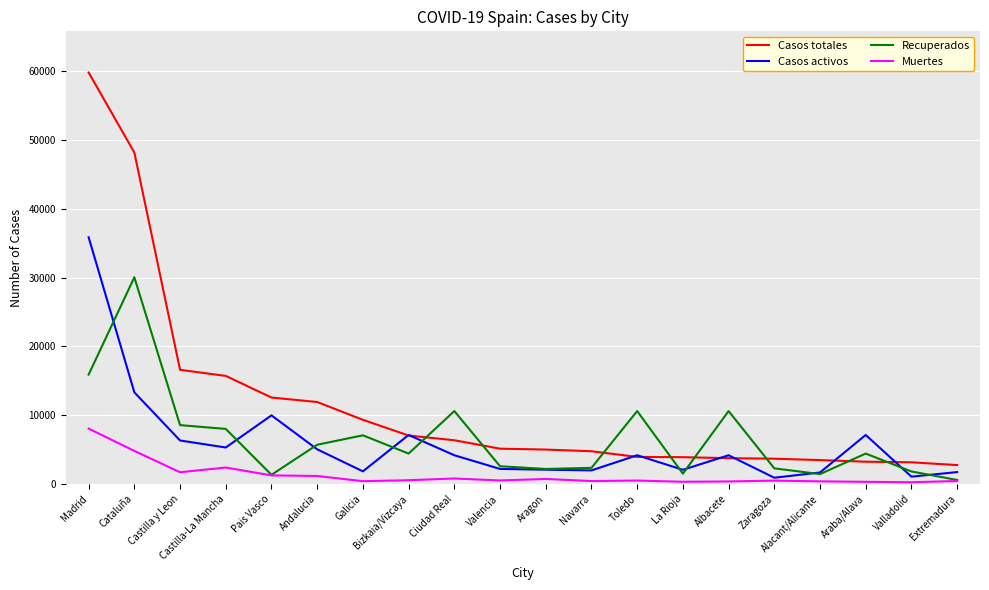

How many distinct data groups are displayed?

4